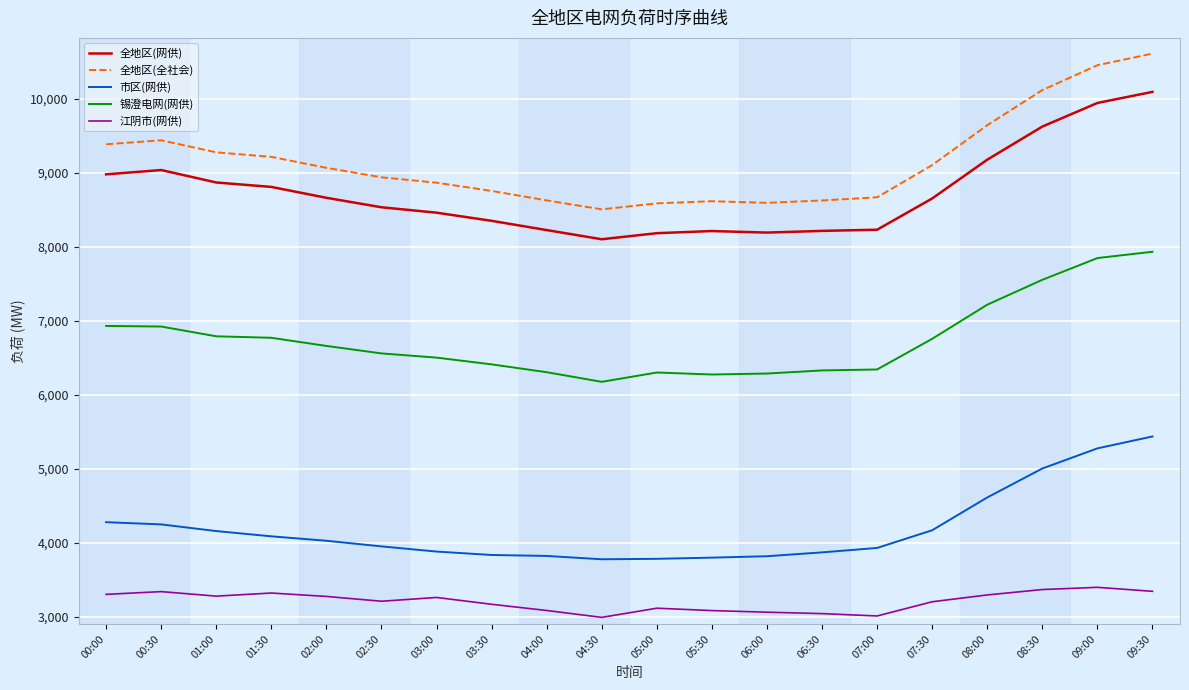

In 锡澄电网(网供), how many points are higher than both neighbors (excluding endpoints)?

1